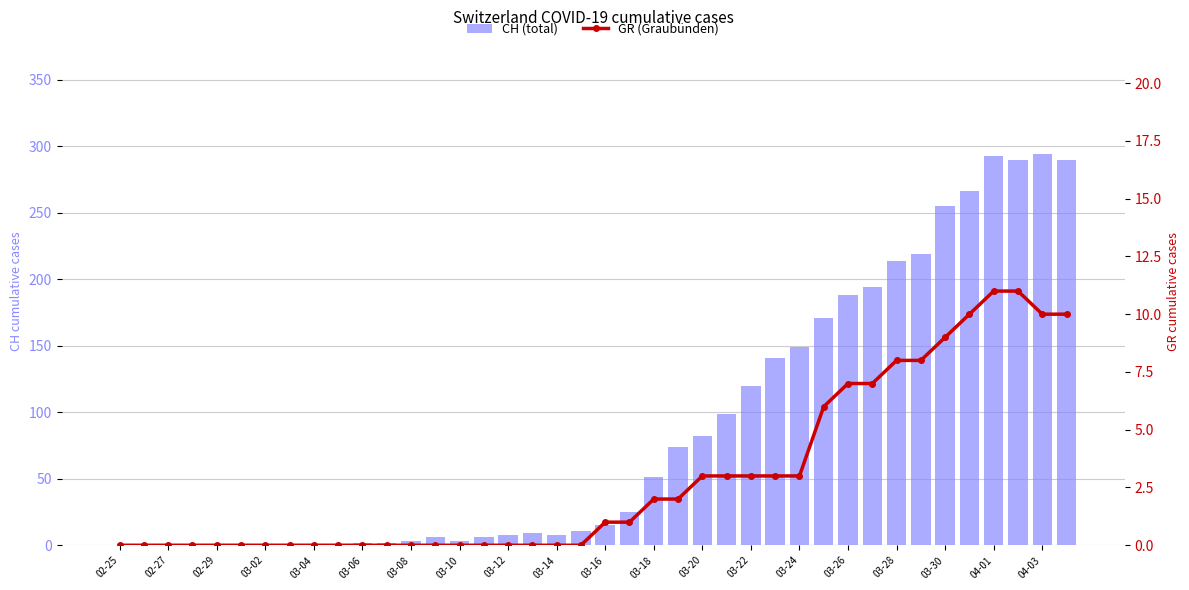

How many bars are there in each group?

2